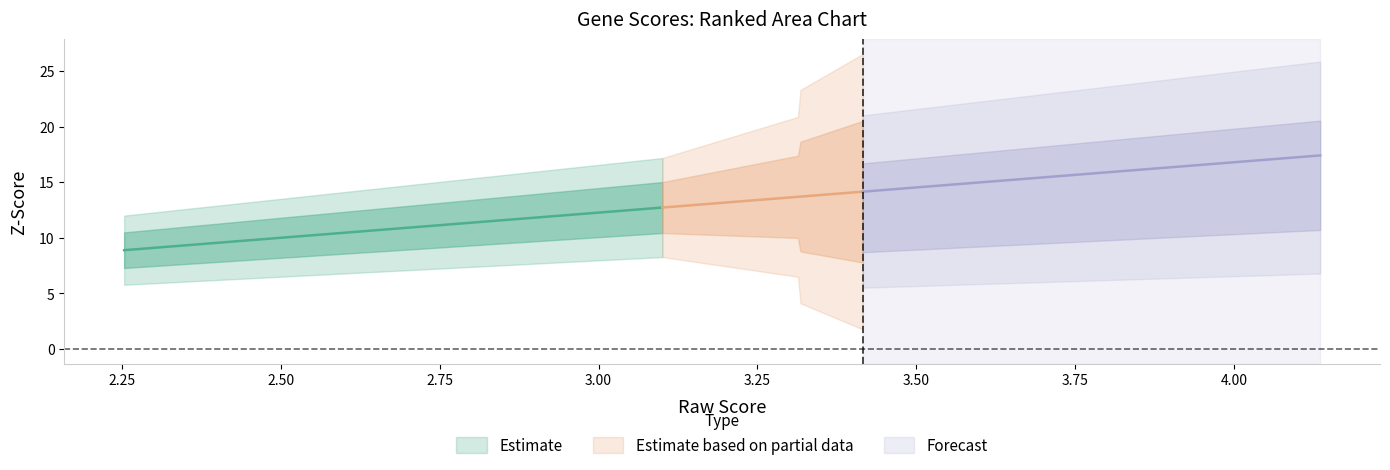

What is the difference between the maximum and minimum values in the z.score series?

8.5